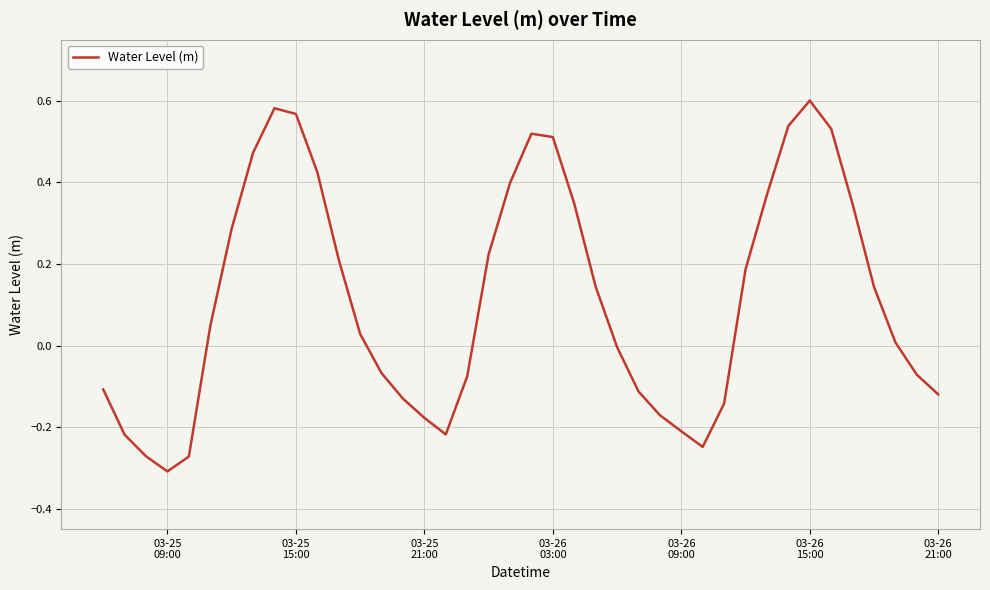

How many interior local peaks (higher than both neighbors) does the data have?

3